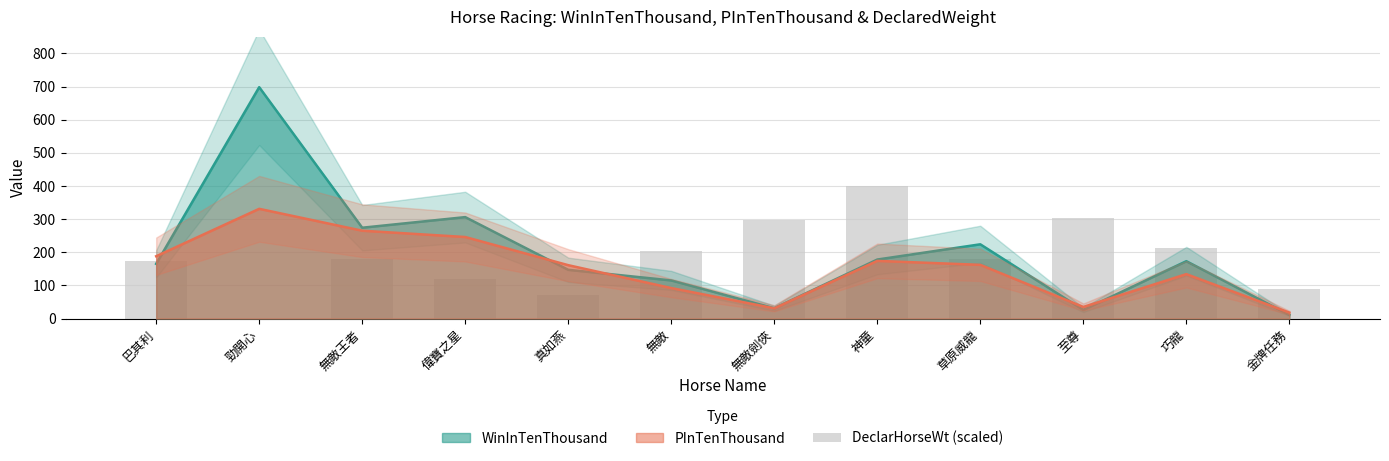

True or false: the data shows 296.6 at 無敵劍俠.

True